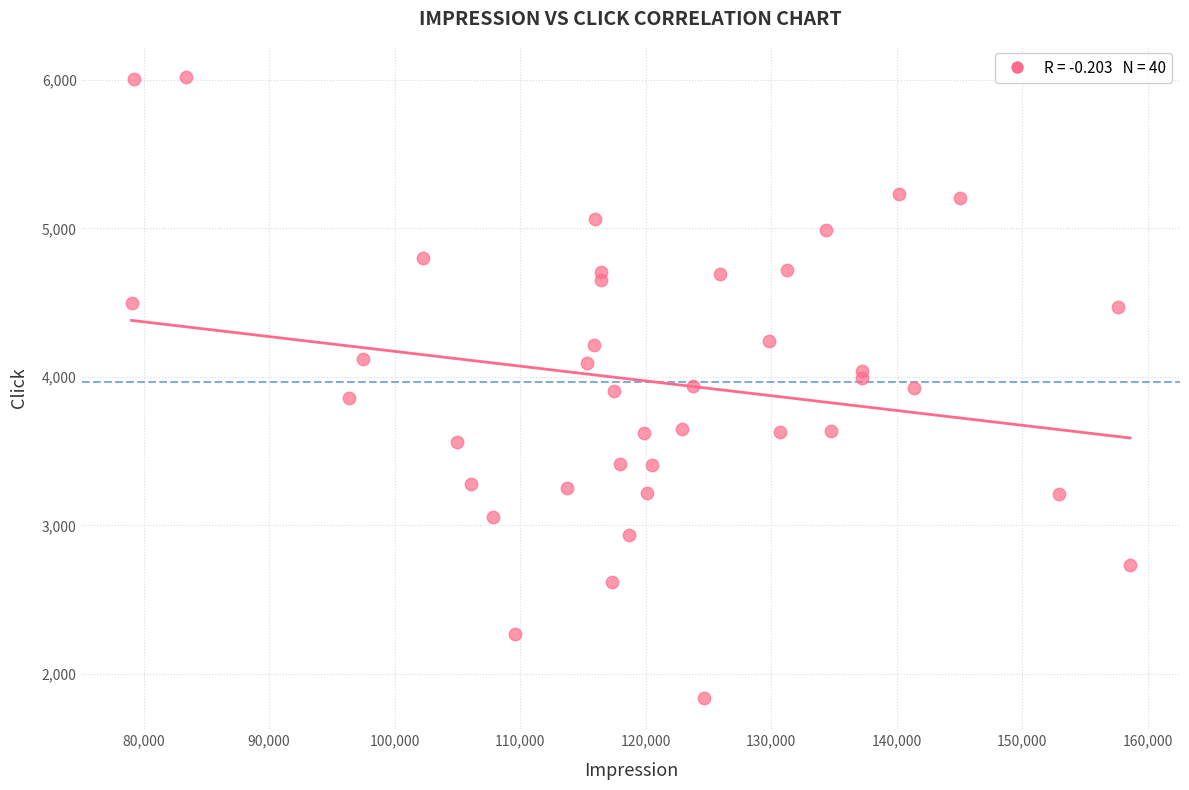

What is the range of X values (max minus min)?

79572.1